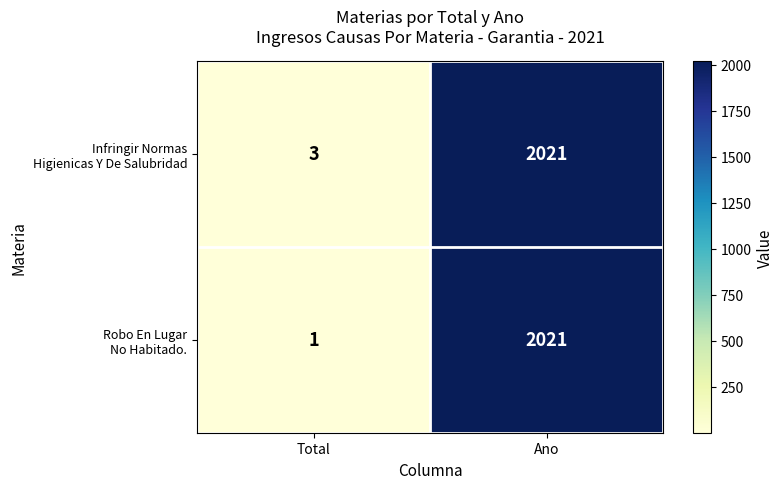

What is the spread (max minus min) of values at Total?

2